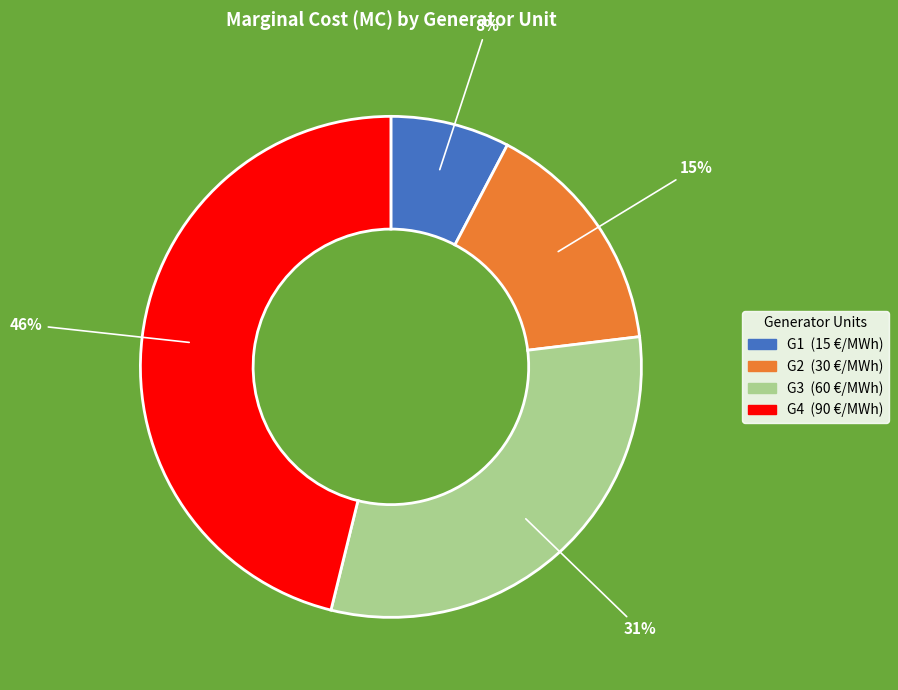

Rank the categories by value from lowest to highest.

G1, G2, G3, G4